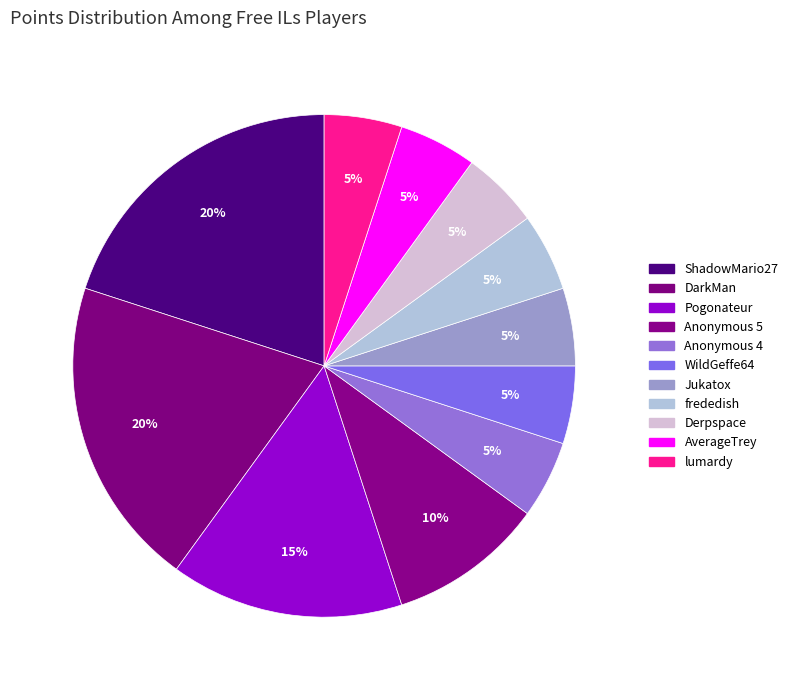

How many segments does this pie chart have?

11